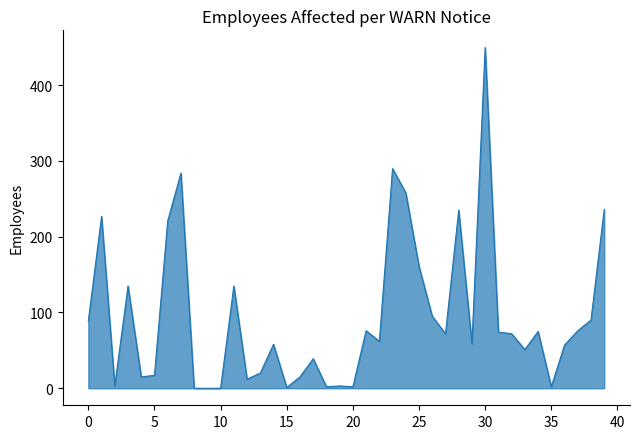

What is the difference between the maximum and minimum values?

450